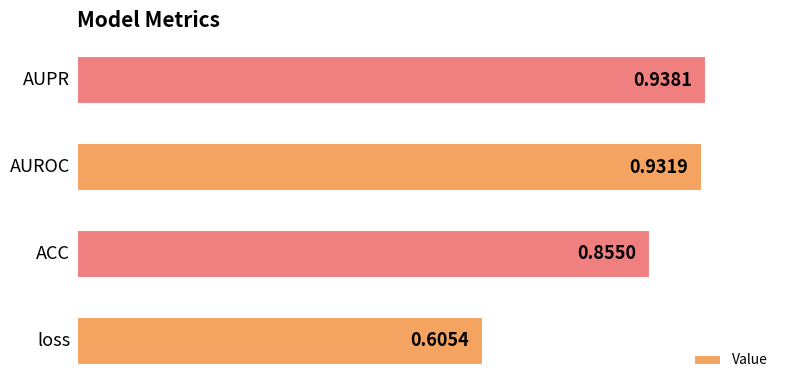

How many series are shown in this chart?

1